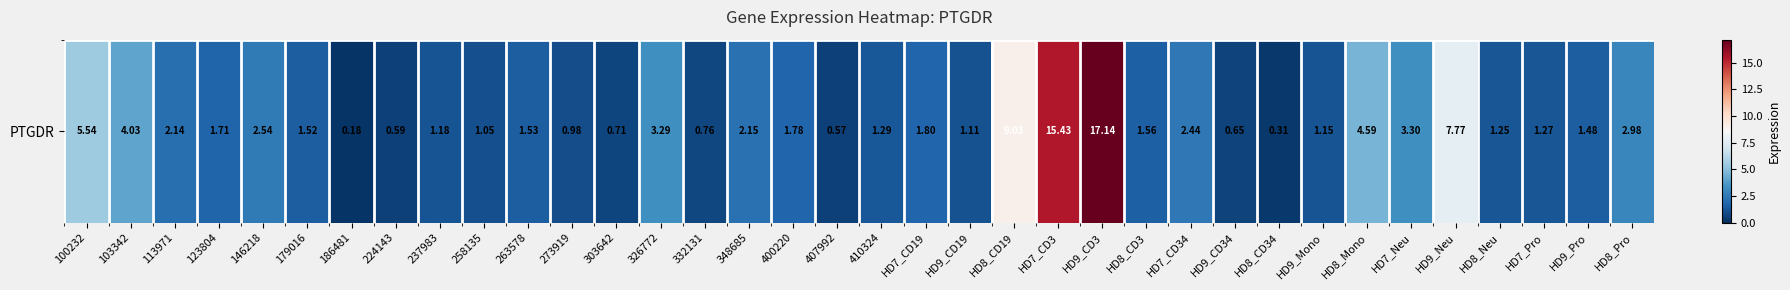

What is the average value?

3.0